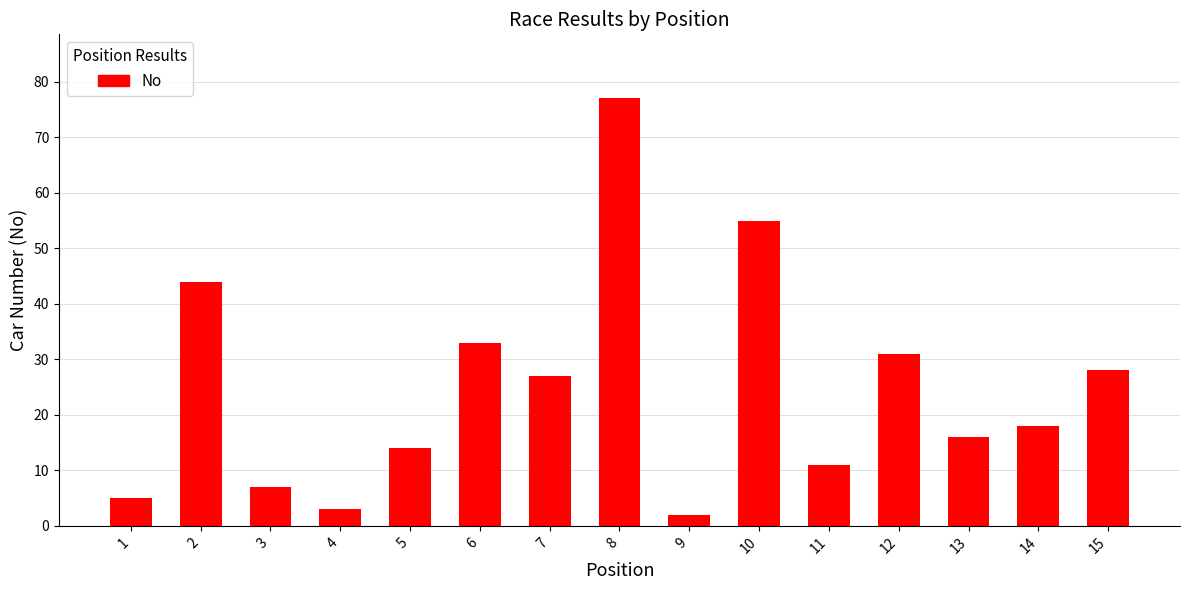

The value at 8 is 77. True or false?

True